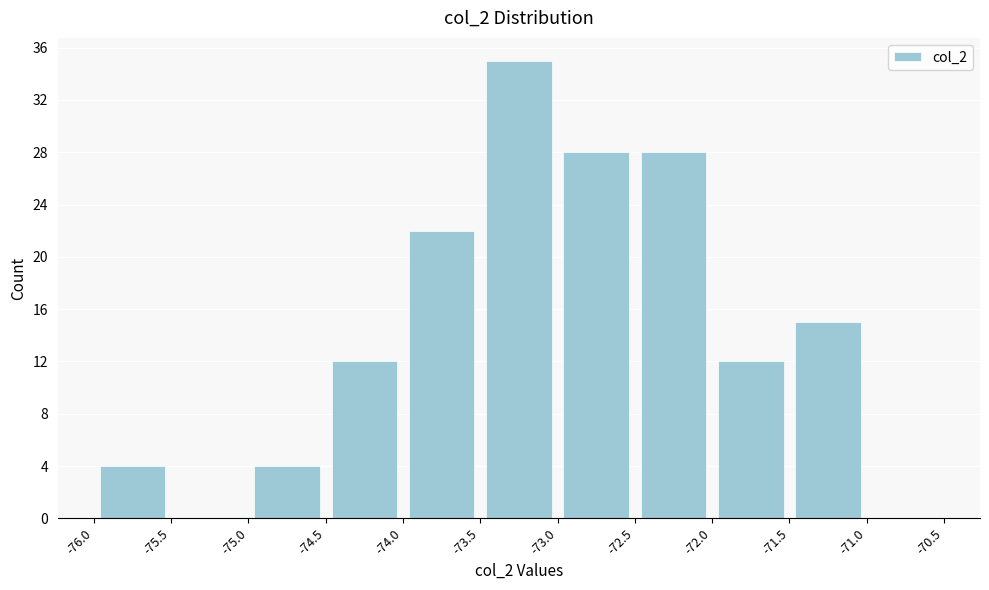

How tall is the bar that spans -73.5 to -73.0 on the x-axis? The values are not printed on the chart, so give them approximately, as read against the axis.

35